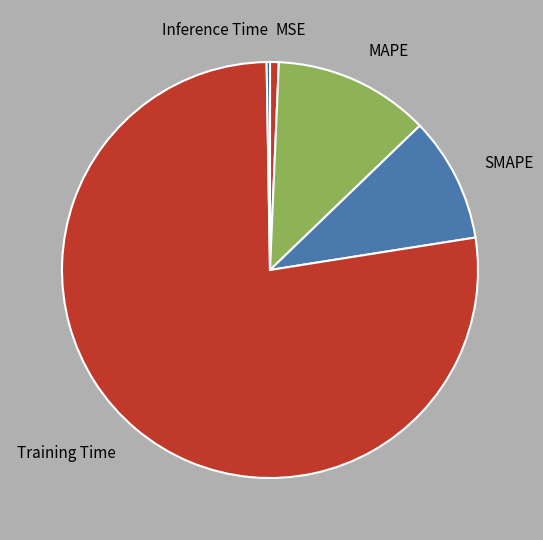

Do SMAPE and MAPE together represent more than half of the pie?

No